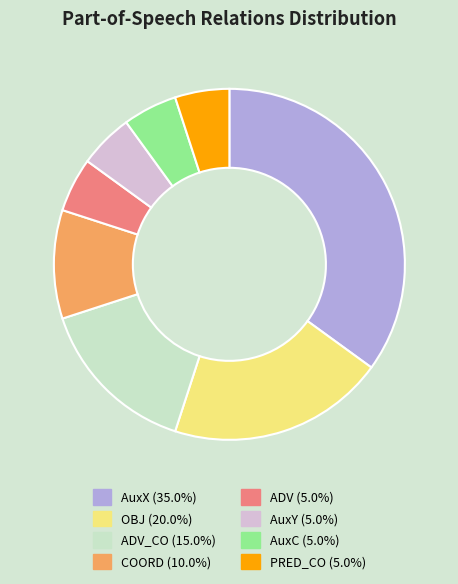

Does any single category account for the majority?

No